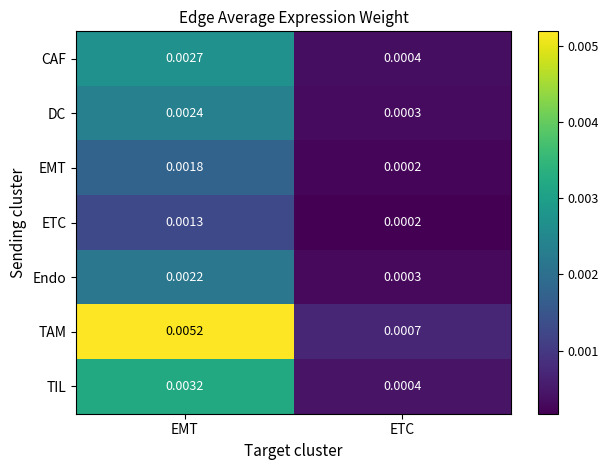

List the series in order of their peak value, highest first.

TAM, TIL, CAF, DC, Endo, EMT, ETC